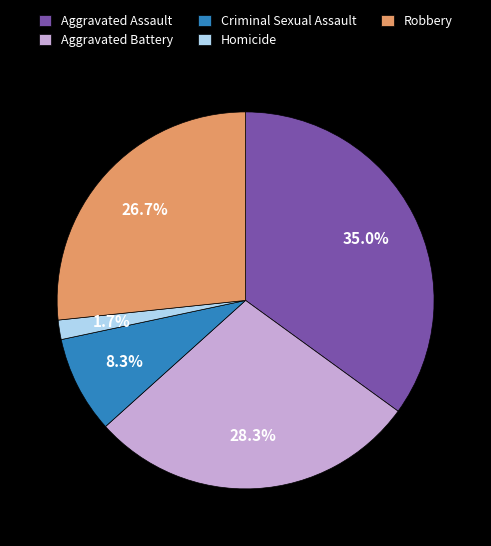

Is there a majority slice in this chart?

No